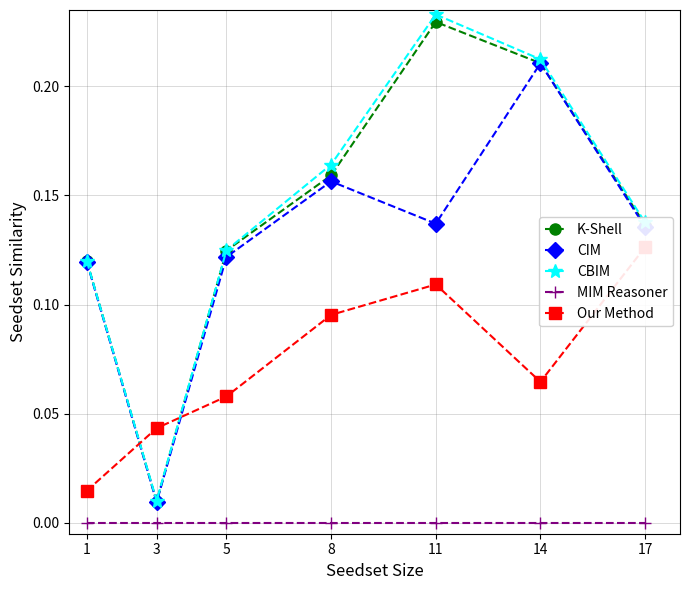

Is it true that CIM equals 0.0 at 5?

False